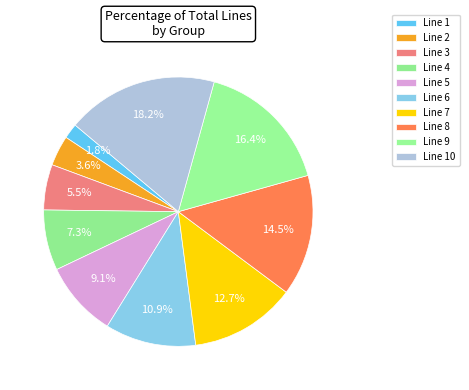

Is it true that Line 5 is 1% of the pie?

False